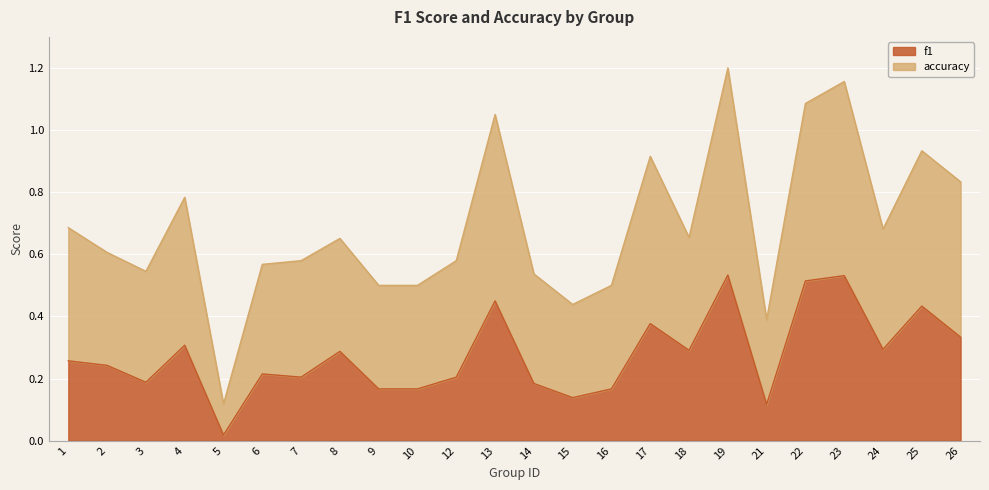

Between 25 and 23, which is larger?

23